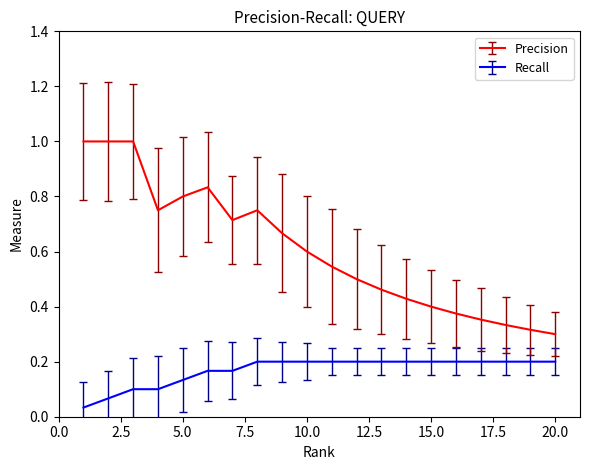

Rank the series by their maximum value, from lowest to highest.

Recall, Precision